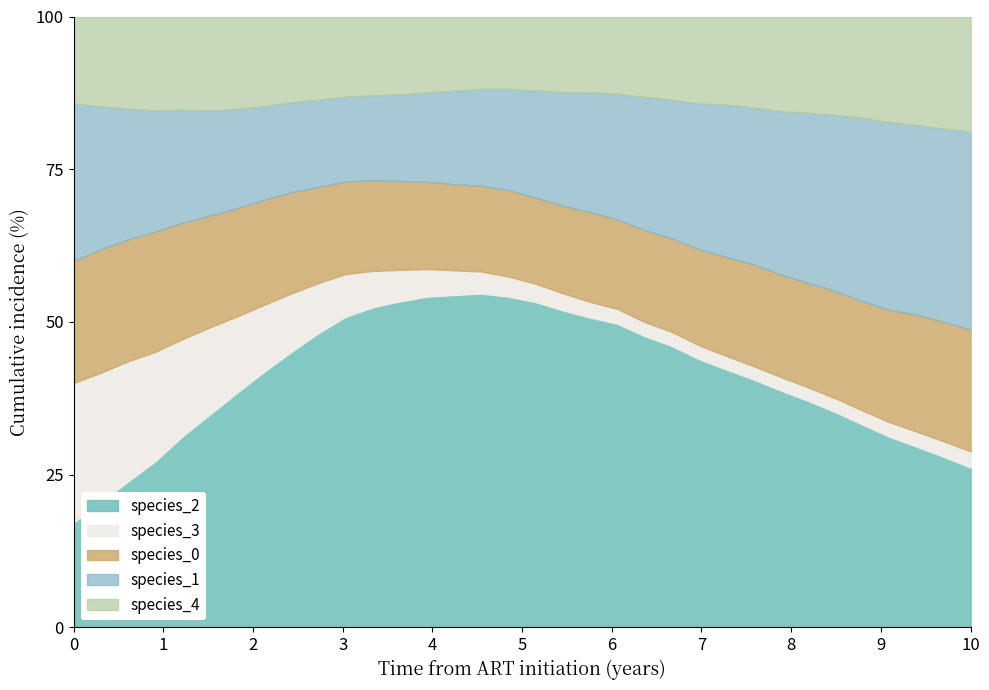

What is the total value across all series at 10?

100.0